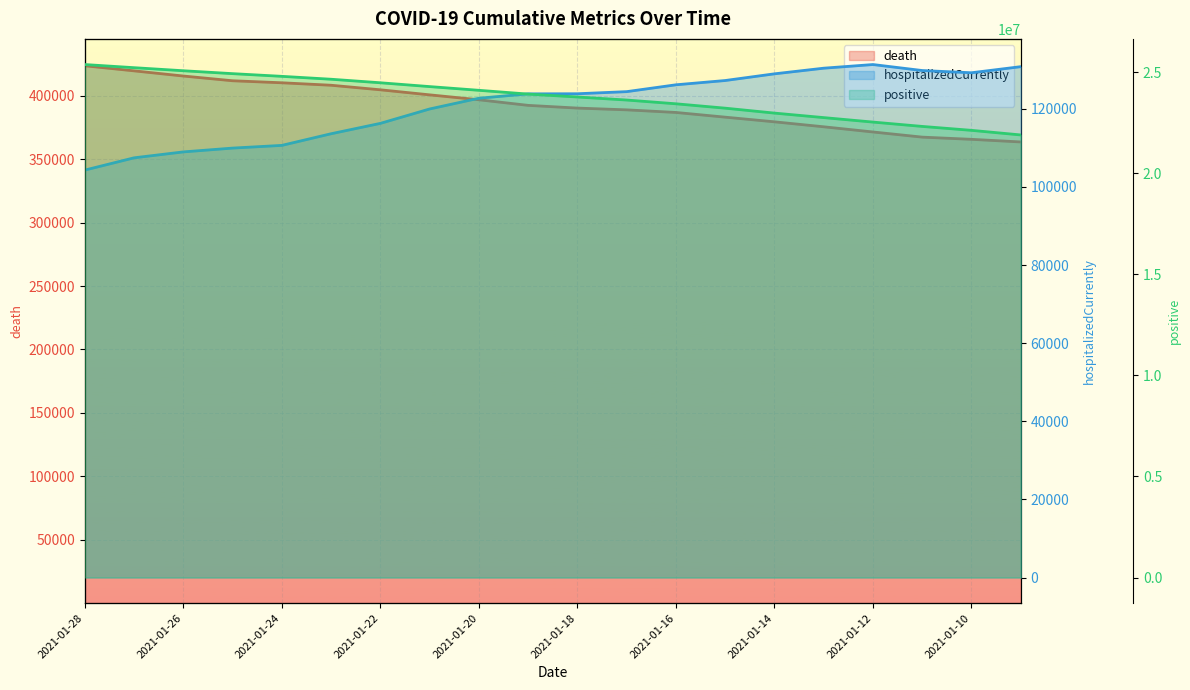

What is the difference between the death values at 19 and 2021-01-12?

33253